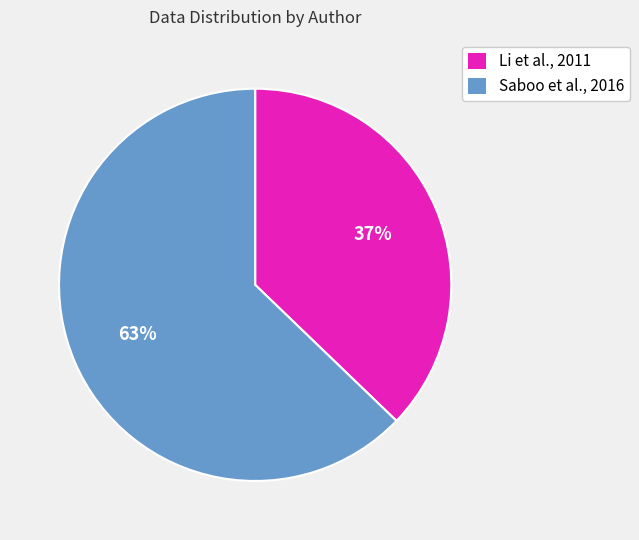

Which category has the smallest portion of the pie?

Li et al., 2011